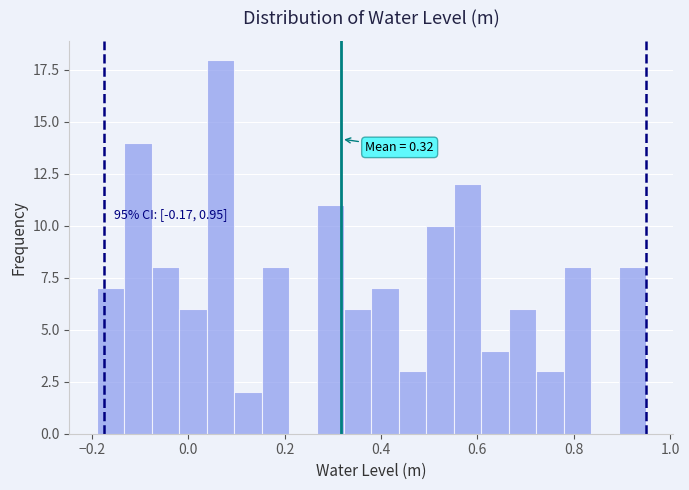

Read against the x-axis, roughly where is the centre of the tallest bar?

0.06